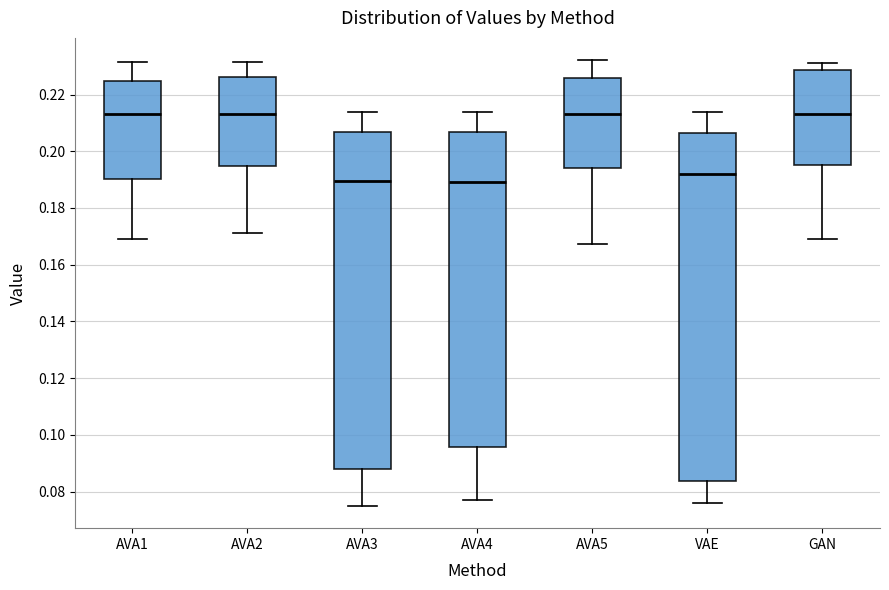

Reading left to right, read every box against the y-axis: the position of its median line, the range the box covers, and the ends of its whiskers. The values are not printed on the chart, so give them approximately, as read against the axis.

AVA1: median 0.214, box 0.190 to 0.224, whiskers 0.168 to 0.232
AVA2: median 0.214, box 0.194 to 0.226, whiskers 0.172 to 0.232
AVA3: median 0.190, box 0.088 to 0.206, whiskers 0.076 to 0.214
AVA4: median 0.190, box 0.096 to 0.206, whiskers 0.076 to 0.214
AVA5: median 0.214, box 0.194 to 0.226, whiskers 0.168 to 0.232
VAE: median 0.192, box 0.084 to 0.206, whiskers 0.076 to 0.214
GAN: median 0.214, box 0.196 to 0.228, whiskers 0.170 to 0.232